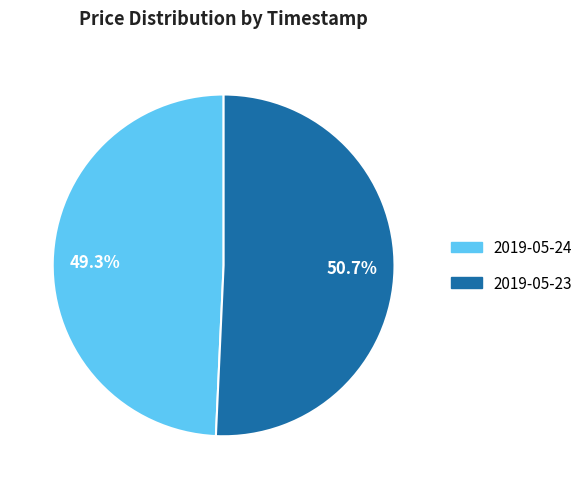

Which category has the smallest portion of the pie?

2019-05-24